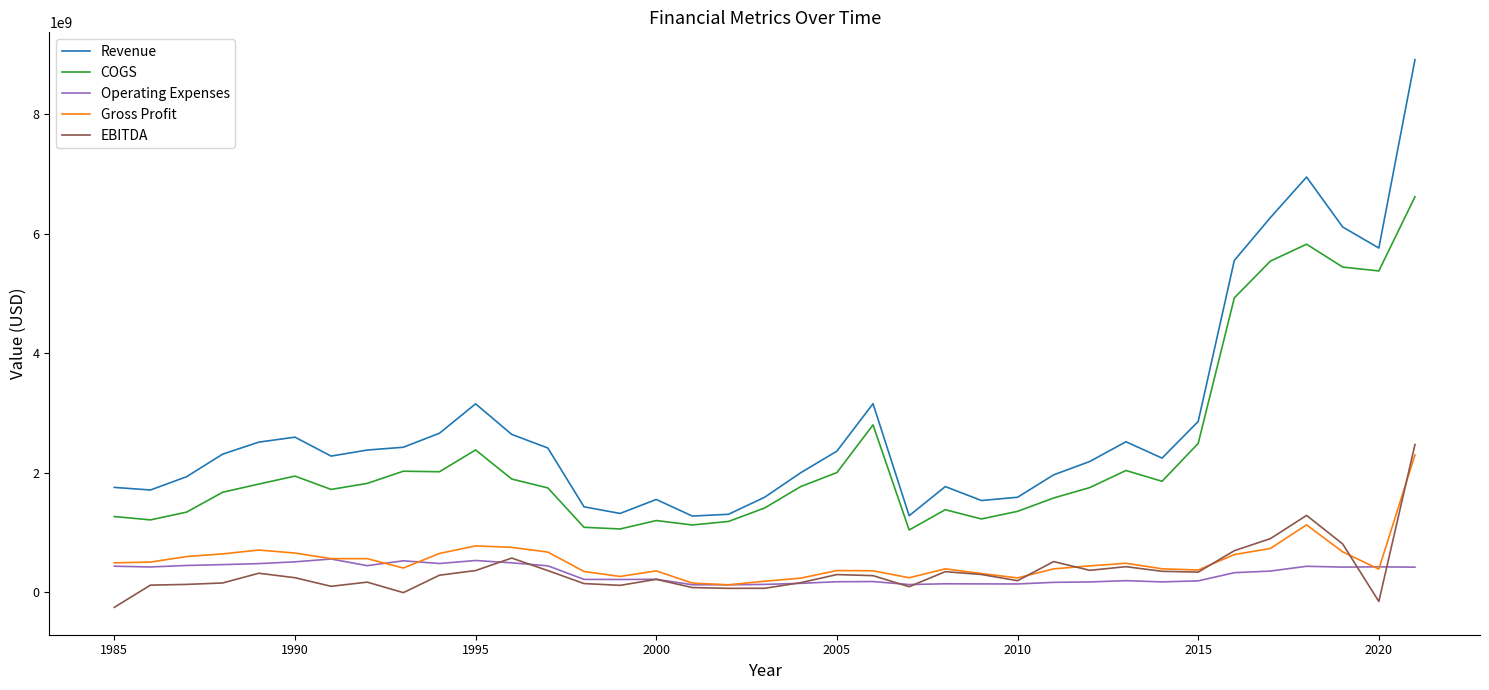

True or false: EBITDA and COGS cross at least once.

False